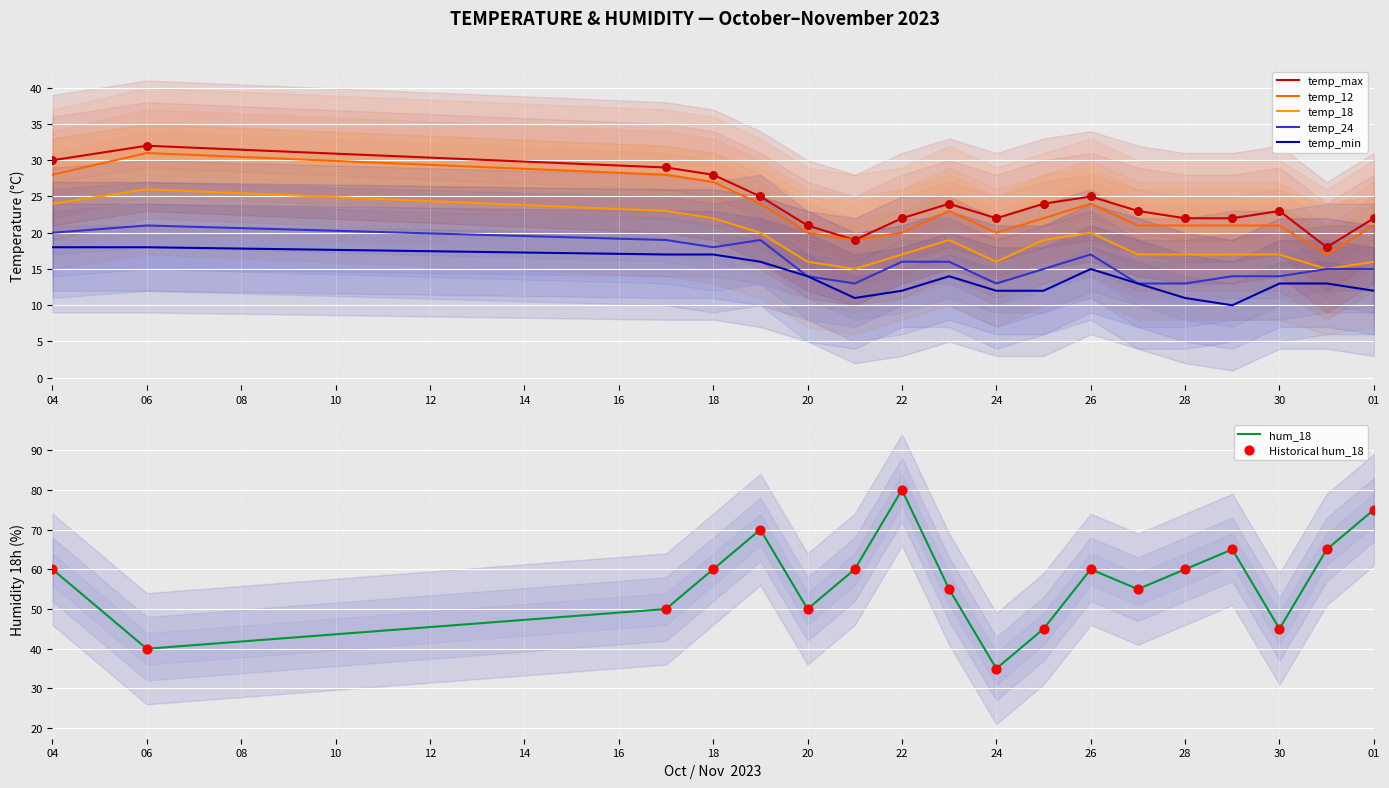

Which series has the largest total across all categories?

hum_18